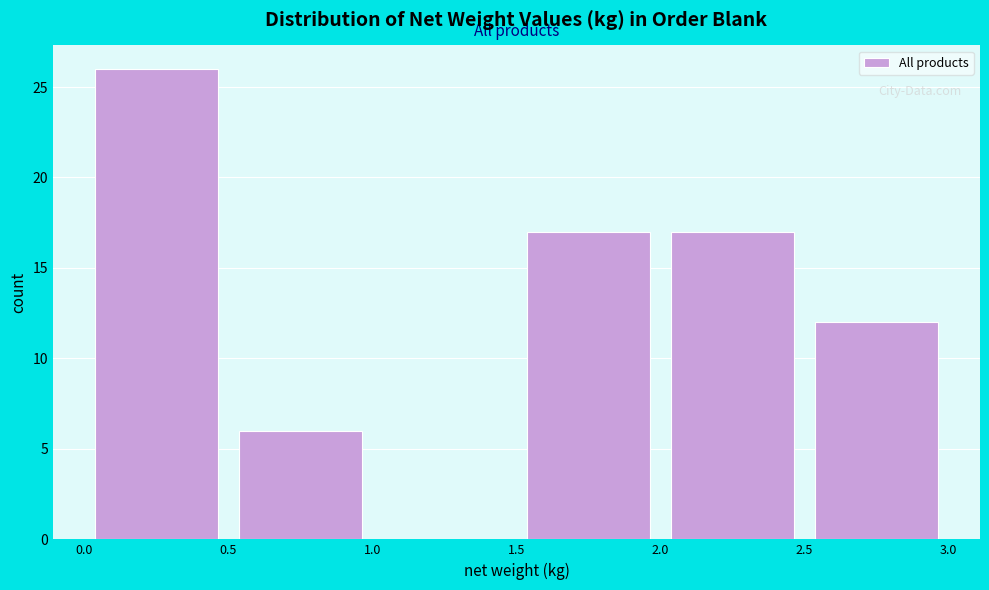

How tall is the bar that spans 0.5 to 1.0 on the x-axis? The values are not printed on the chart, so give them approximately, as read against the axis.

6